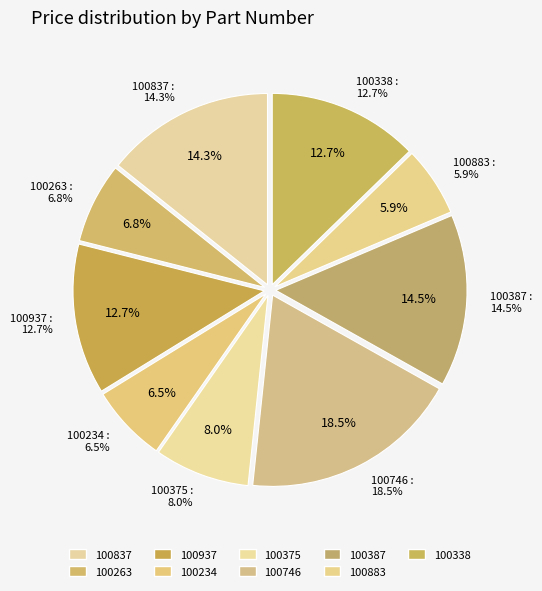

Combined, do 100338 and 100883 account for over 50%?

No